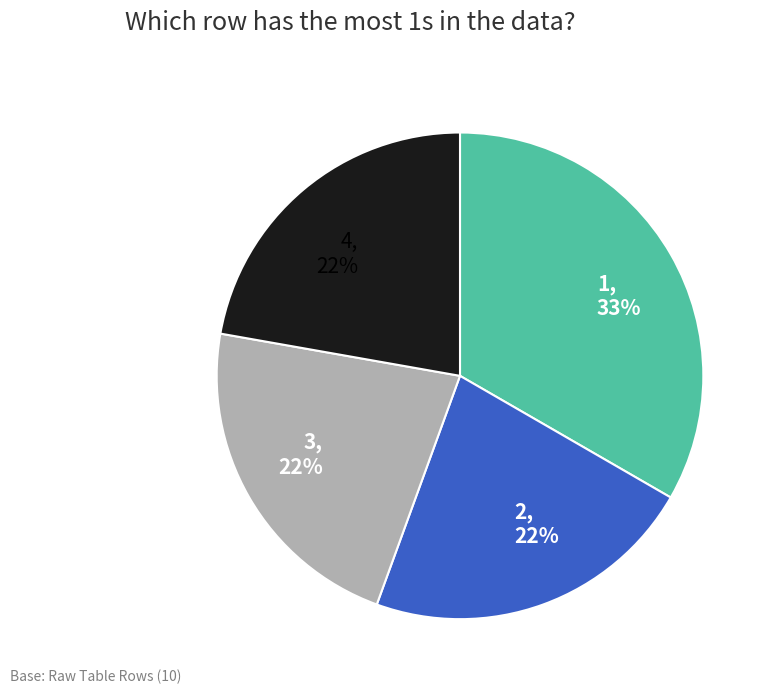

To the nearest percent, what portion does 1 represent?

33%